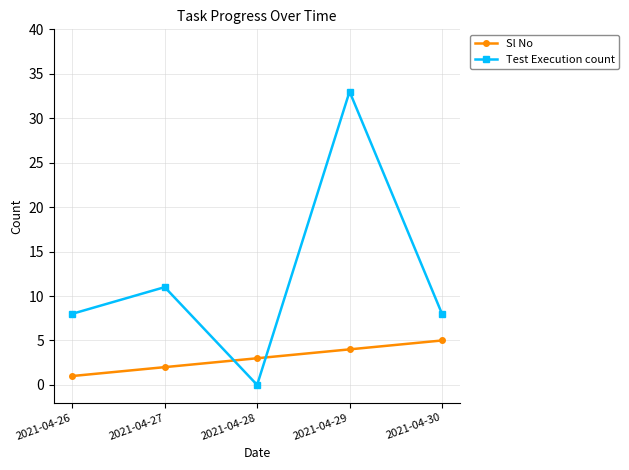

At which category does the chart reach its peak across all series?

2021-04-29